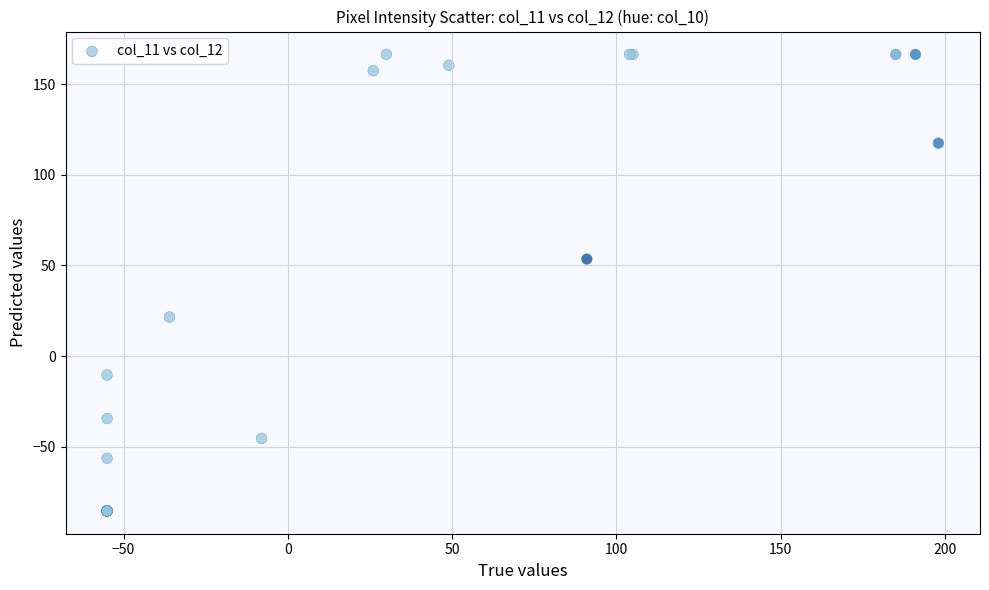

What Y value in the scatter plot is closest to 40?

53.5